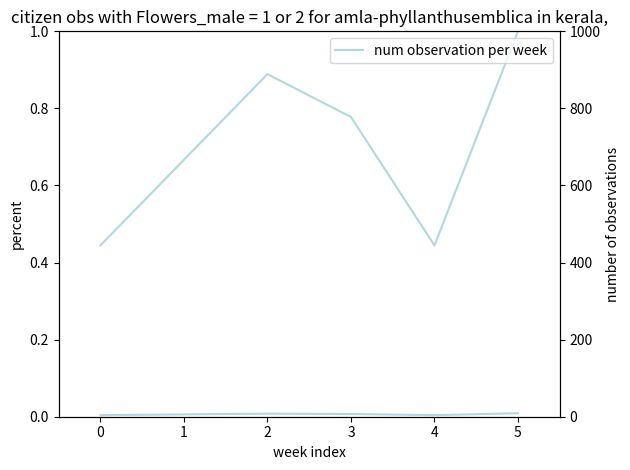

How many categories are shown in the chart?

6